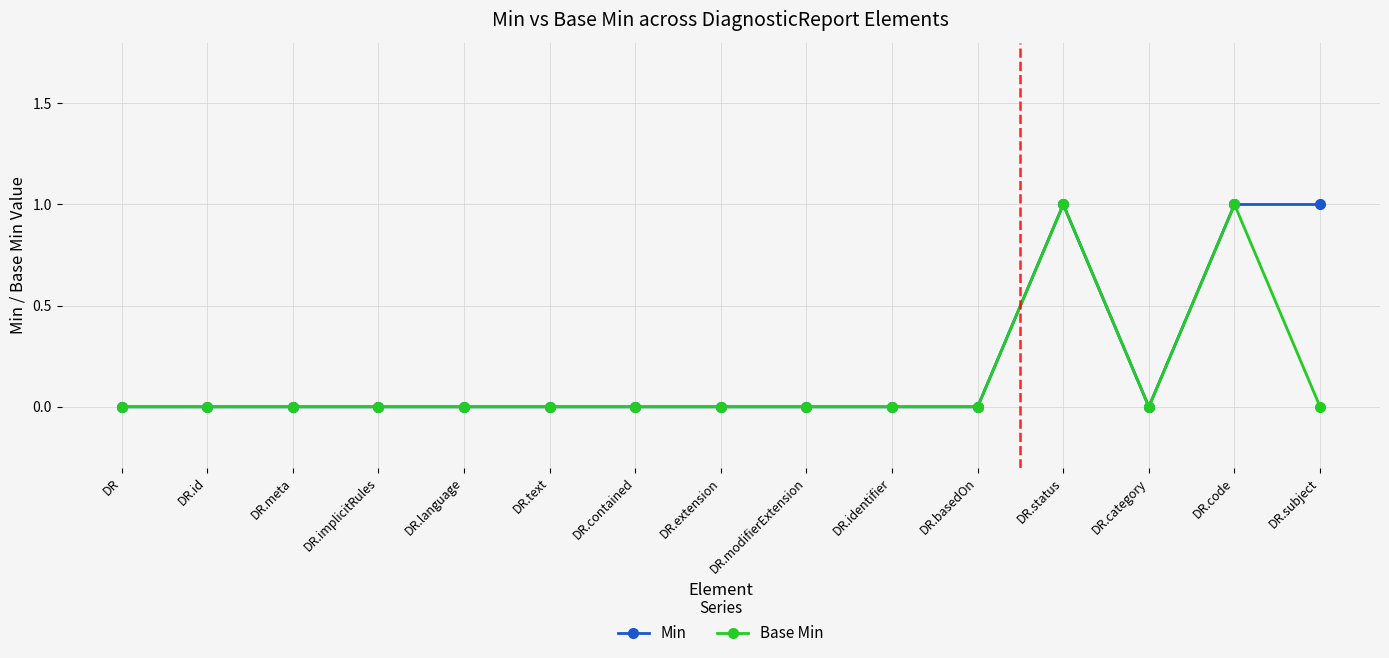

Is it true that Min equals 0 at DR.language?

True